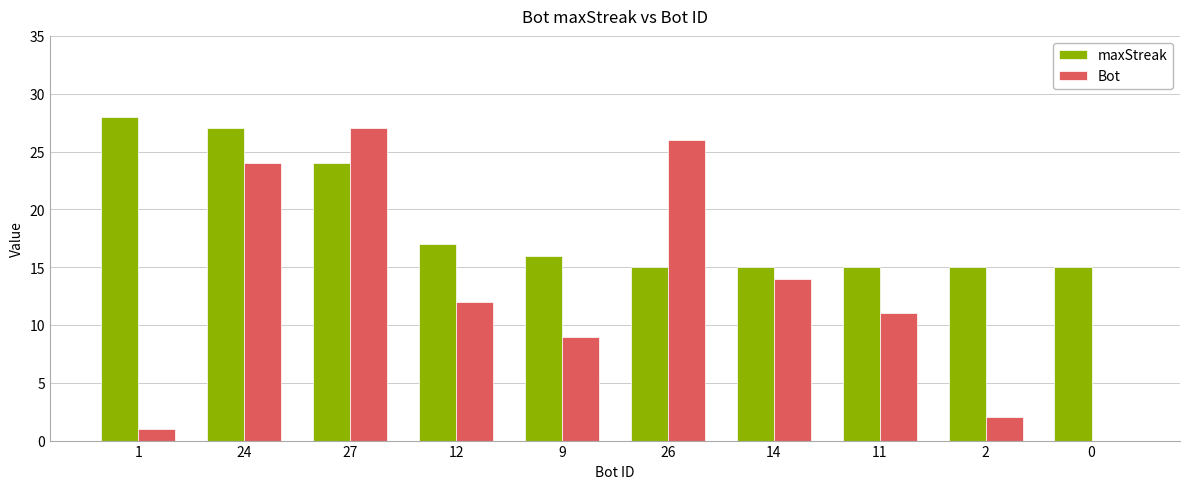

What is the greatest value displayed?

28